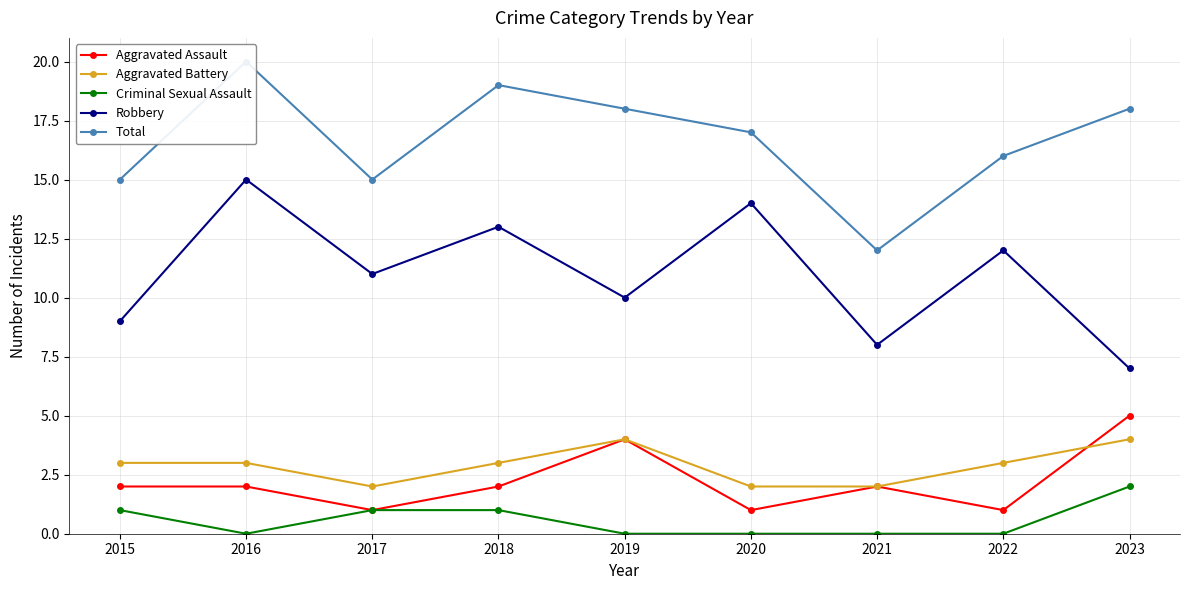

How many lines are shown in the chart?

5